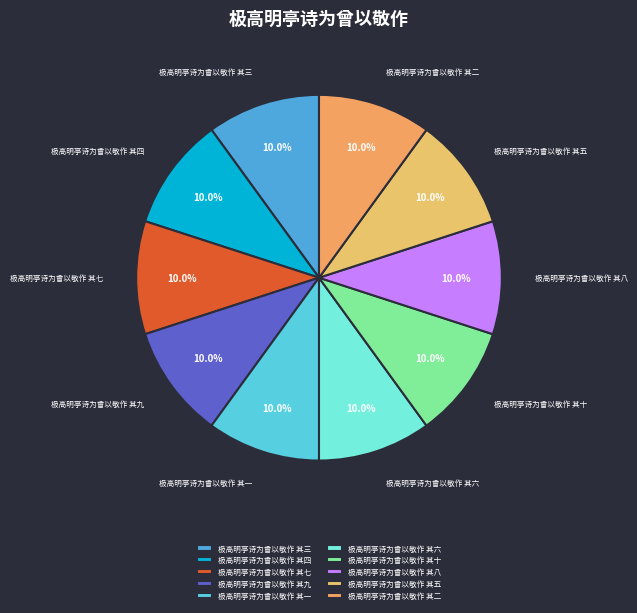

Does 极高明亭诗为曾以敬作 其十 account for over 50% of the chart?

No